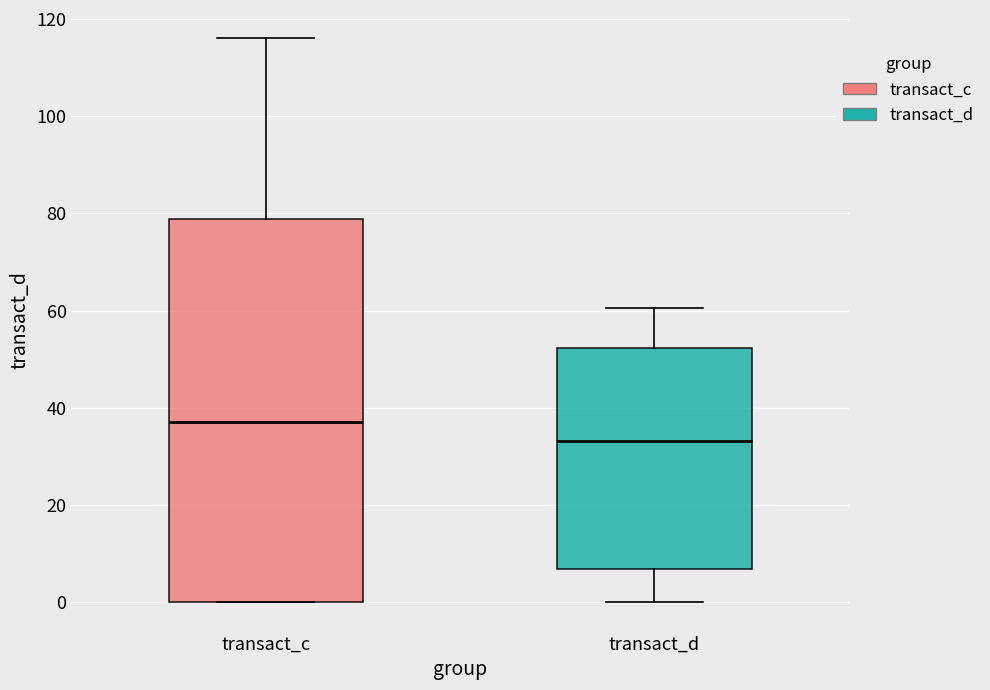

Reading left to right, read every box against the y-axis: the position of its median line, the range the box covers, and the ends of its whiskers. The values are not printed on the chart, so give them approximately, as read against the axis.

transact_c: median 38, box 0 to 78, whiskers 0 to 116
transact_d: median 34, box 6 to 52, whiskers 0 to 60